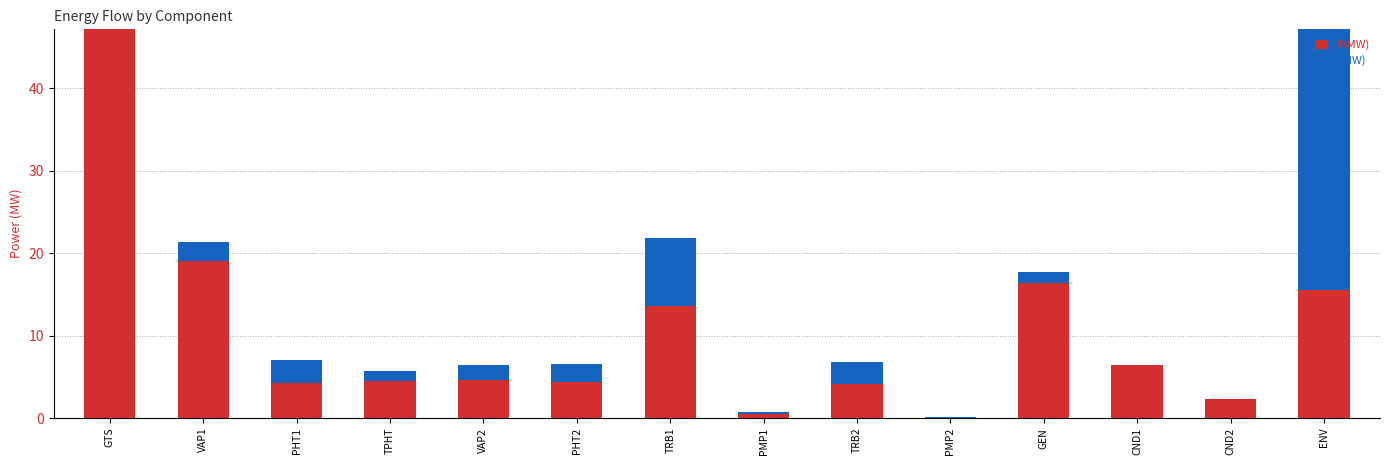

What are all the series names shown in the legend?

P(MW), I(MW)